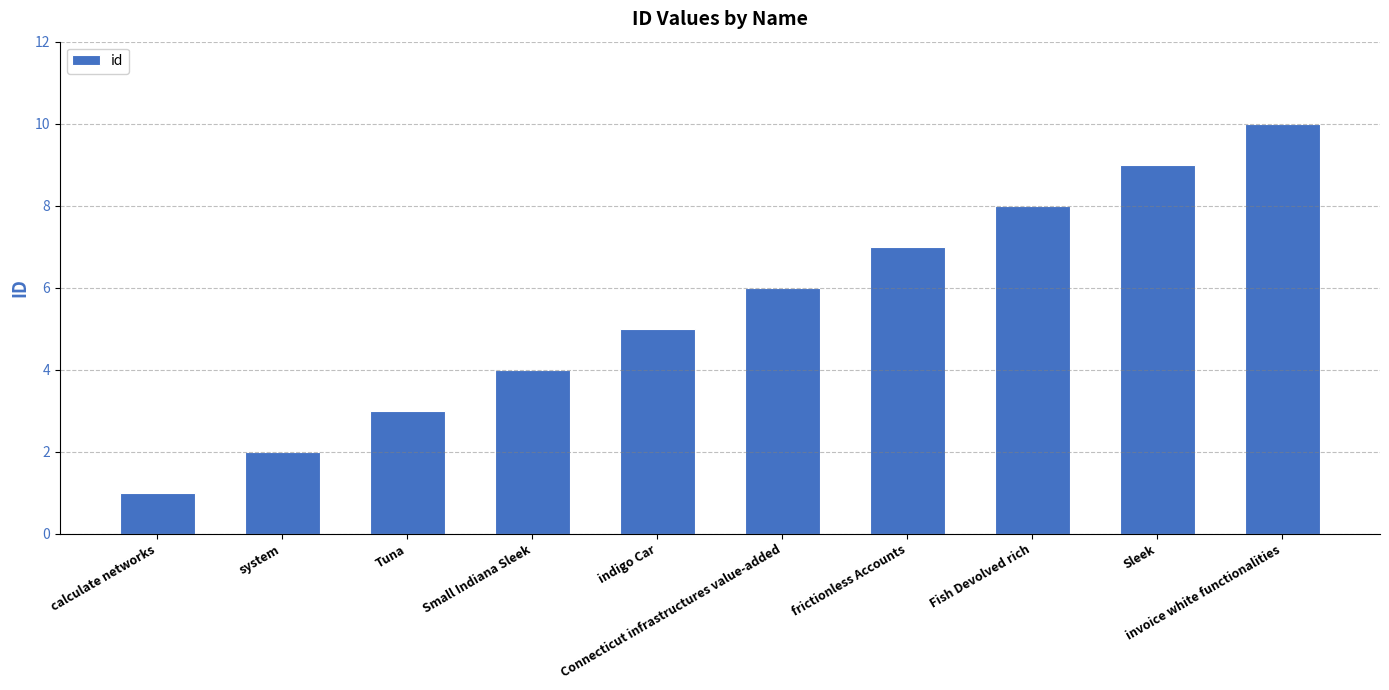

At which label is the value closest to 5?

indigo Car